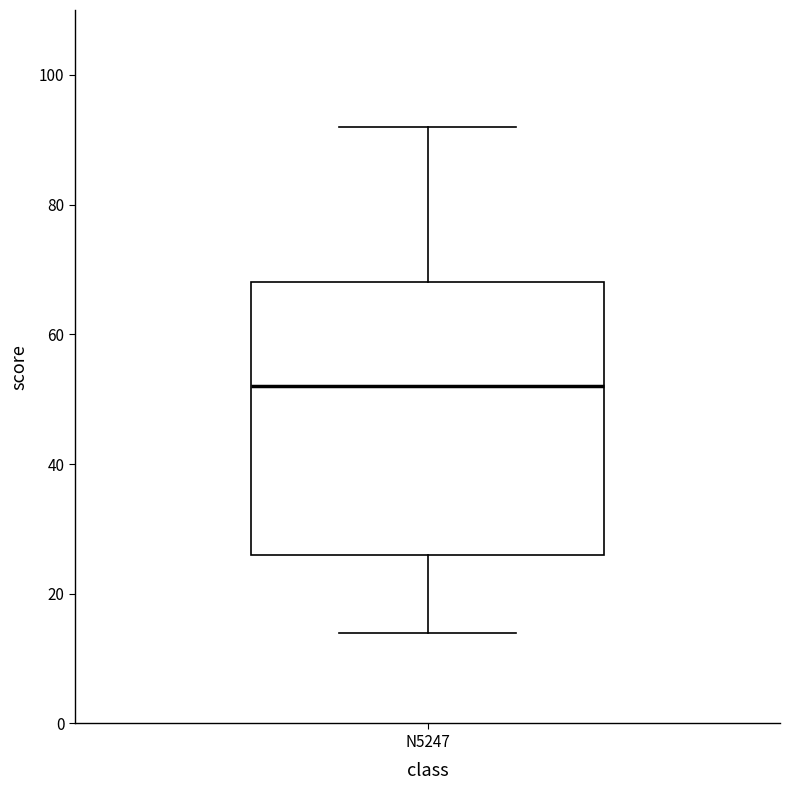

Transcribe this box plot: give where the median line is, the range the box spans, and where the two whiskers end, as read against the y-axis. The values are not printed on the chart, so give them approximately, as read against the axis.

median 52, box 26 to 68, whiskers 14 to 92